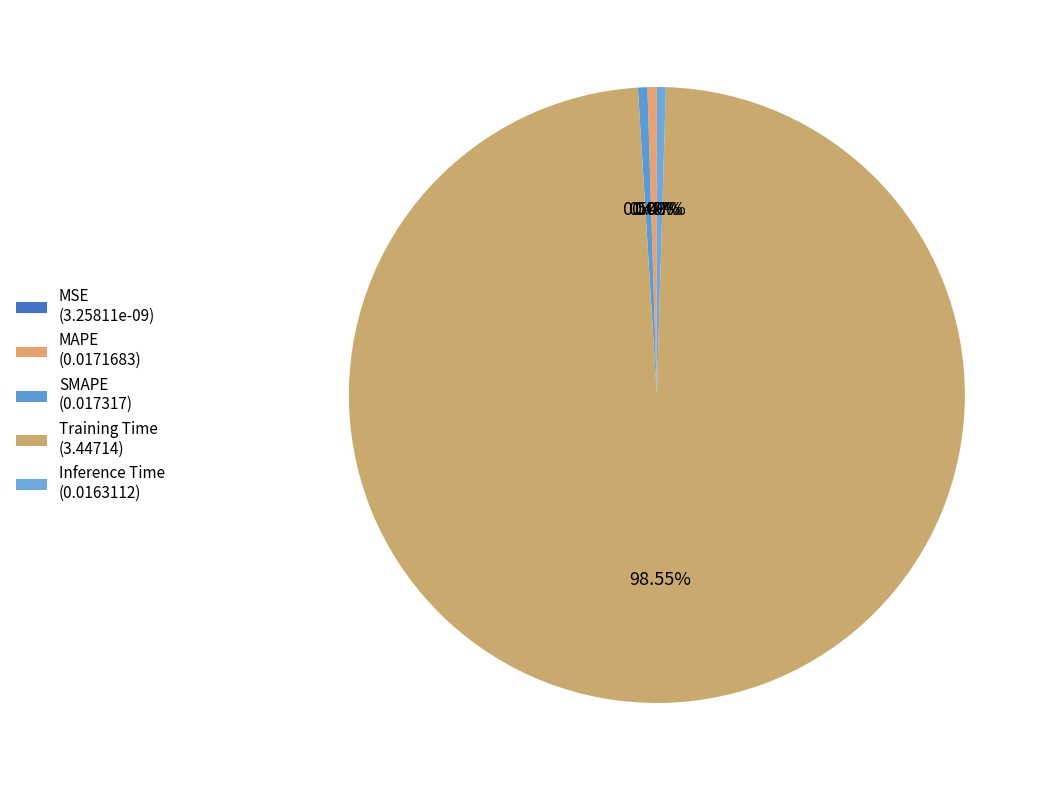

What is the total percentage of Inference Time and MSE?

0.5%